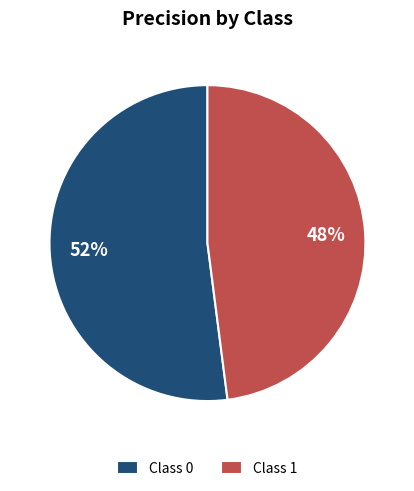

Which slice is the smallest?

Class 1